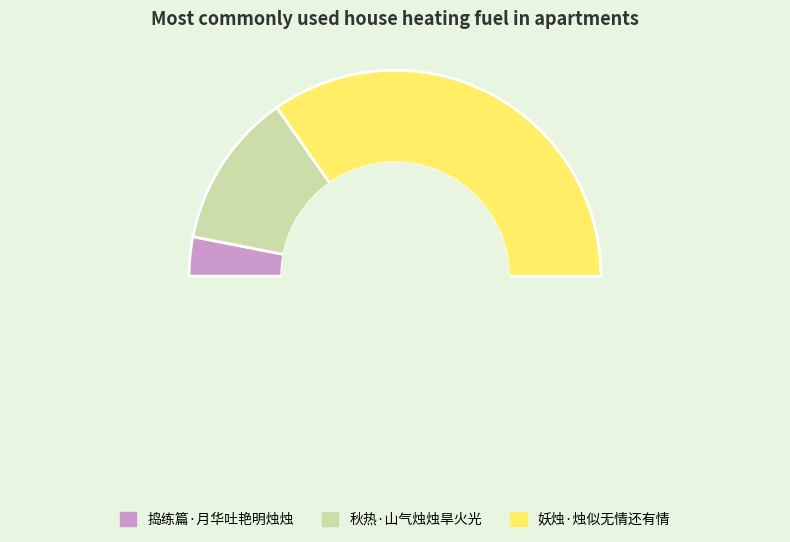

Combined, do 妖烛·烛似无情还有情 and 秋热·山气烛烛旱火光 account for over 50%?

Yes